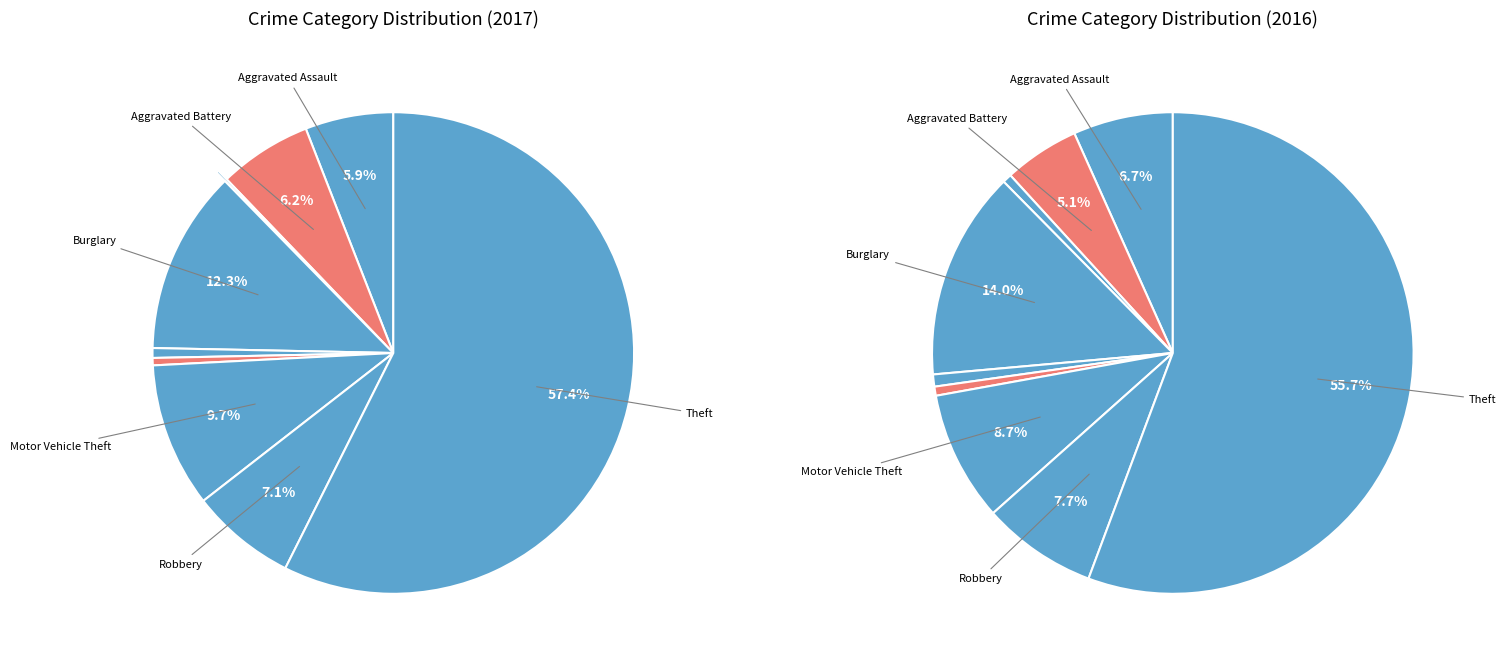

Is Aggravated Assault the majority of the pie?

No